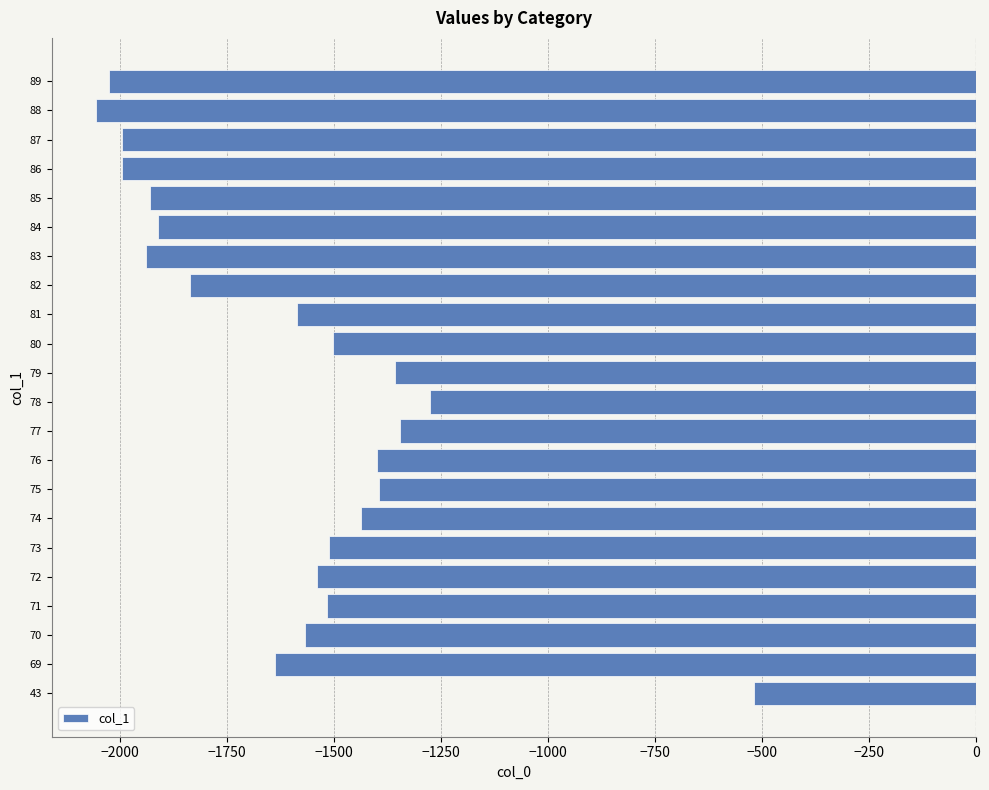

Does the chart contain stacked bars?

No